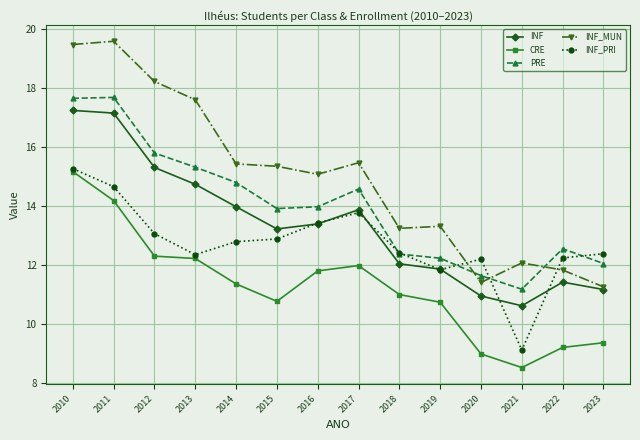

True or false: PRE and INF intersect in this chart.

False